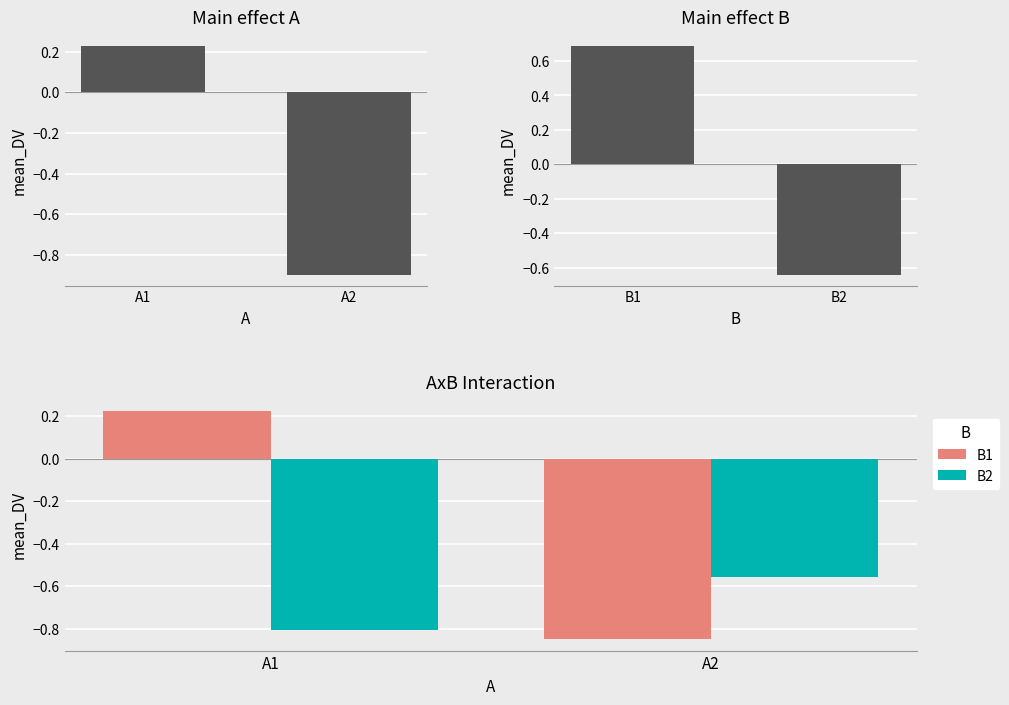

Rank the categories by value from lowest to highest.

B2, B1